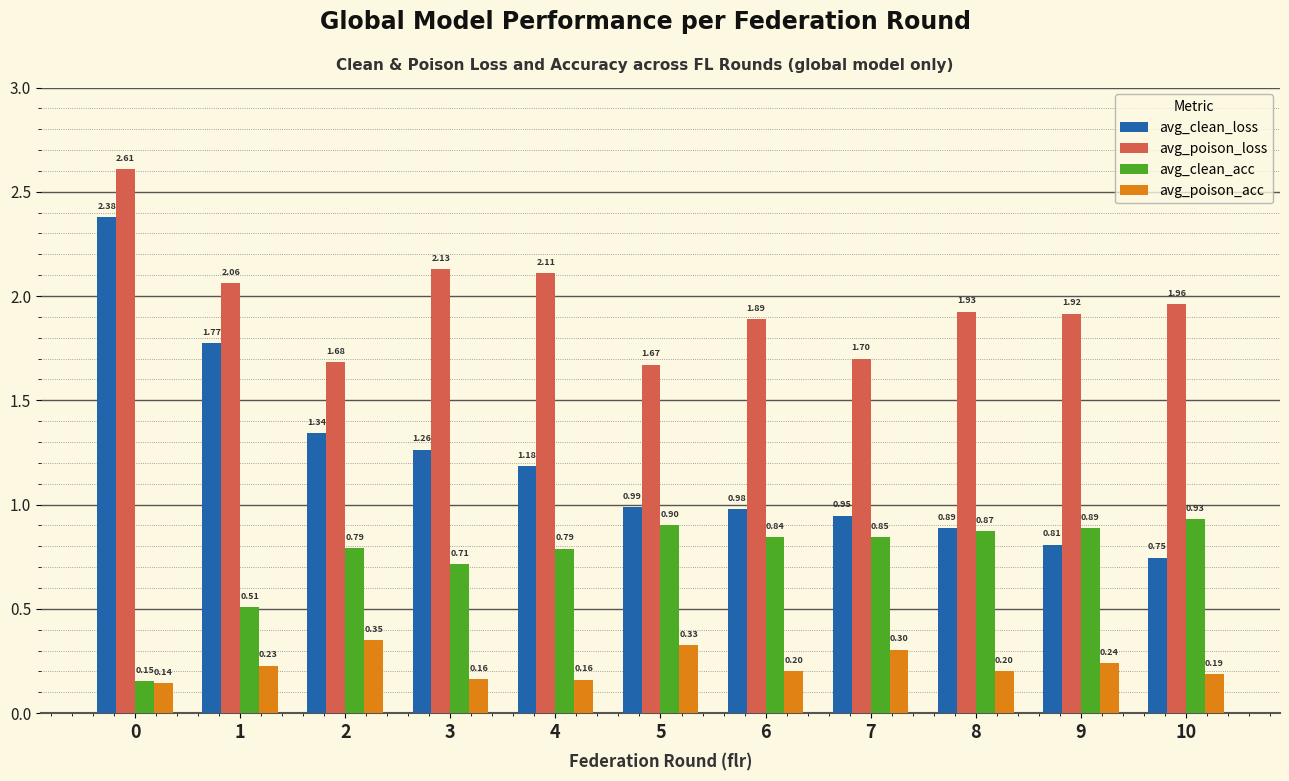

What is the value of the avg_poison_acc bar at the 11th from the left?

0.2